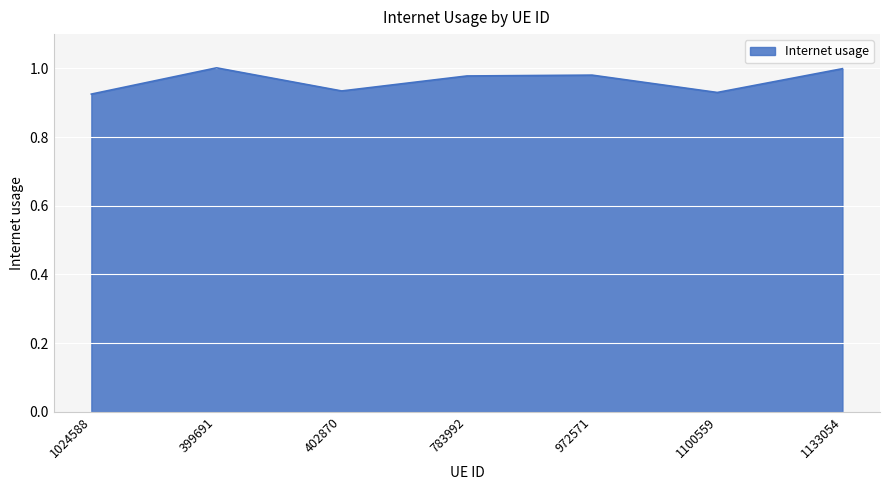

Where is the first local minimum?

402870